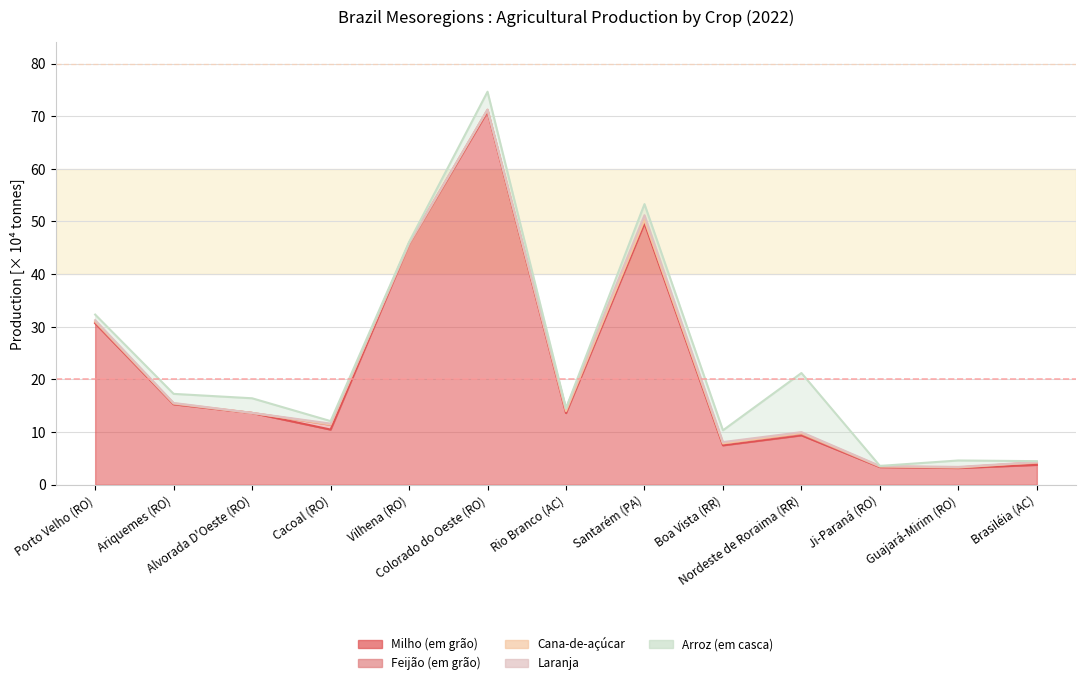

Is it true that Feijão (em grão) equals 7.8 at Boa Vista (RR)?

True